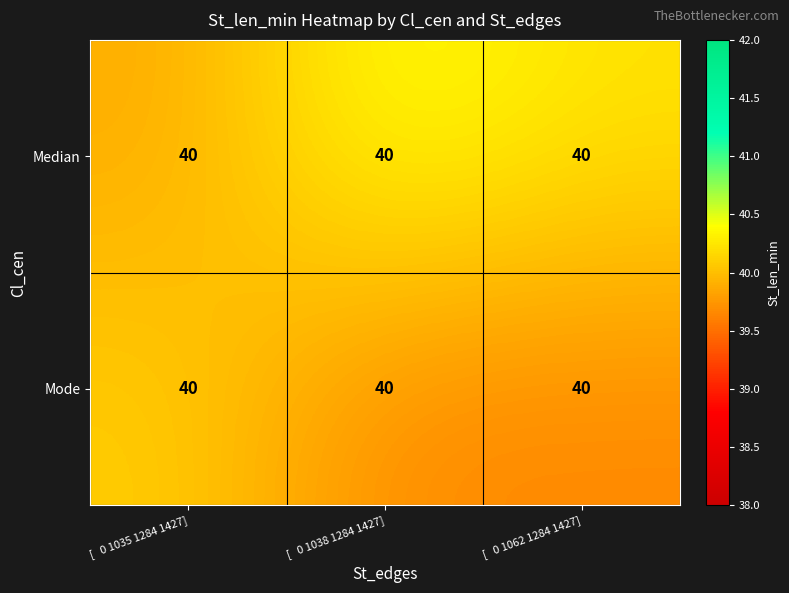

The value of Mode at [ 0 1038 1284 1427] is 39.7. True or false?

True